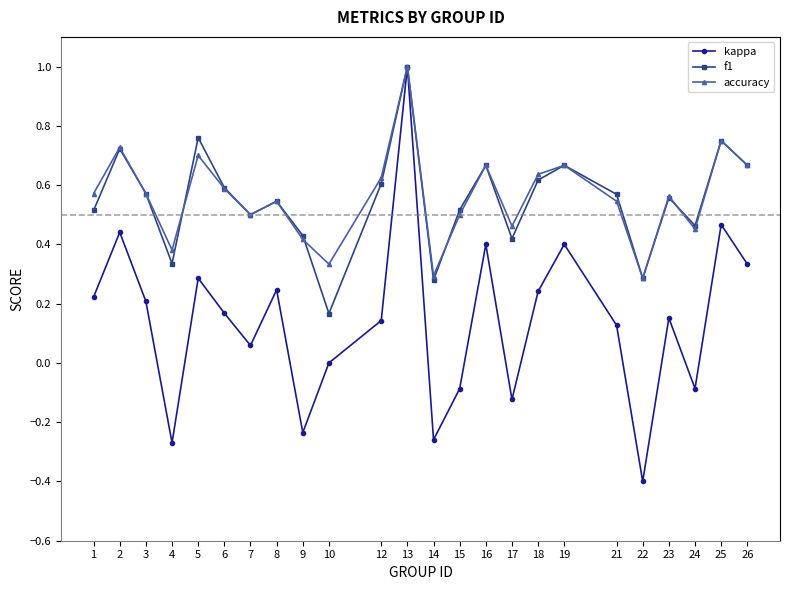

Is this an area chart (filled region under the line)?

No